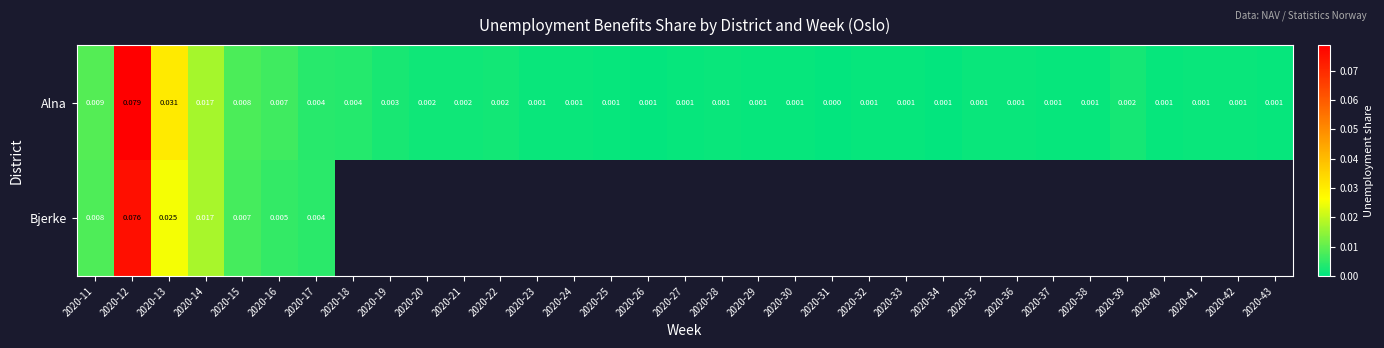

How many series are shown in this chart?

2